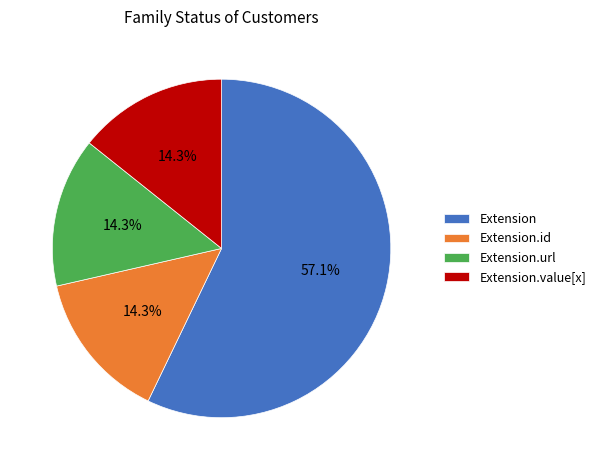

Does any single category account for the majority?

Yes